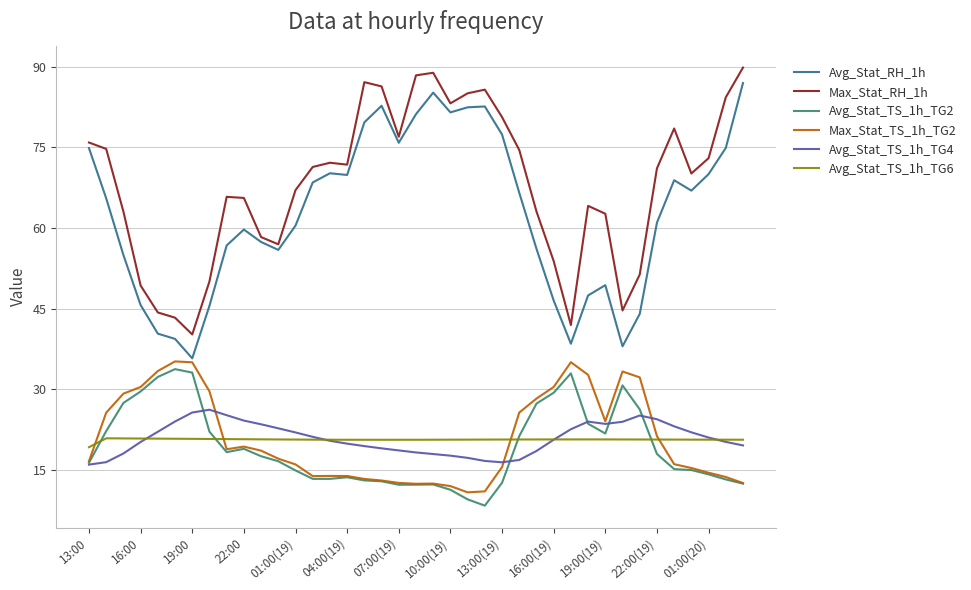

Which series has the largest total across all categories?

Max_Stat_RH_1h